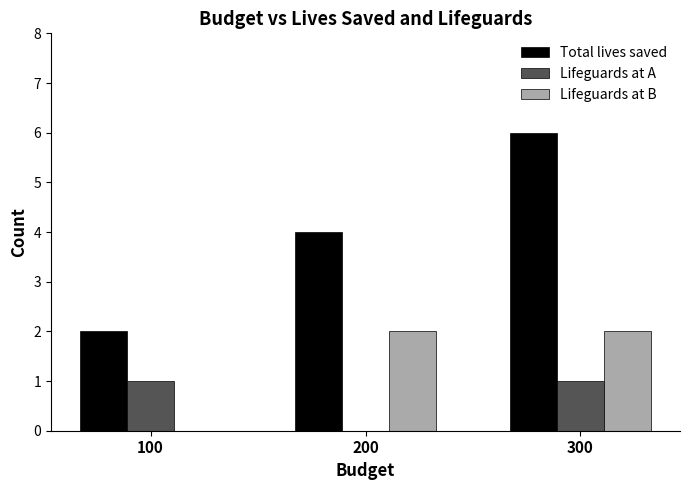

What is the spread (max minus min) of values at 100?

2